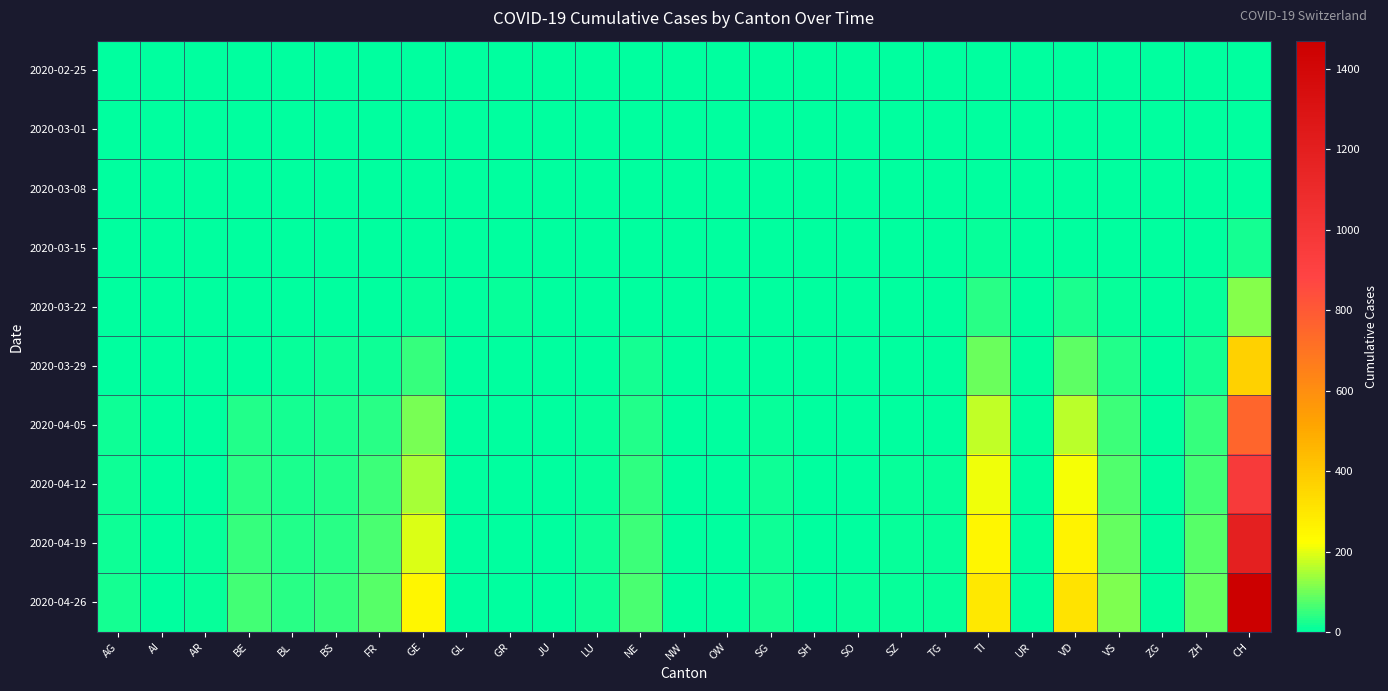

Reading right to left, list all the values displayed in this chart.

2020-02-25: CH=0	ZH=0	ZG=0	VS=0	VD=0	UR=0	TI=0	TG=0	SZ=0	SO=0	SH=0	SG=0	OW=0	NW=0	NE=0	LU=0	JU=0	GR=0	GL=0	GE=0	FR=0	BS=0	BL=0	BE=0	AR=0	AI=0	AG=0
2020-03-01: CH=0	ZH=0	ZG=0	VS=0	VD=0	UR=0	TI=0	TG=0	SZ=0	SO=0	SH=0	SG=0	OW=0	NW=0	NE=0	LU=0	JU=0	GR=0	GL=0	GE=0	FR=0	BS=0	BL=0	BE=0	AR=0	AI=0	AG=0
2020-03-08: CH=2	ZH=0	ZG=0	VS=0	VD=1	UR=0	TI=0	TG=0	SZ=0	SO=0	SH=0	SG=0	OW=0	NW=0	NE=0	LU=0	JU=0	GR=0	GL=0	GE=0	FR=0	BS=0	BL=1	BE=0	AR=0	AI=0	AG=0
2020-03-15: CH=21	ZH=1	ZG=0	VS=2	VD=5	UR=0	TI=6	TG=0	SZ=0	SO=0	SH=0	SG=0	OW=0	NW=0	NE=0	LU=0	JU=0	GR=0	GL=0	GE=4	FR=0	BS=0	BL=2	BE=0	AR=0	AI=0	AG=0
2020-03-22: CH=115	ZH=6	ZG=0	VS=11	VD=24	UR=0	TI=37	TG=0	SZ=0	SO=0	SH=0	SG=0	OW=0	NW=0	NE=4	LU=1	JU=0	GR=6	GL=0	GE=10	FR=3	BS=5	BL=3	BE=0	AR=0	AI=0	AG=1
2020-03-29: CH=373	ZH=22	ZG=1	VS=31	VD=81	UR=0	TI=93	TG=2	SZ=2	SO=2	SH=0	SG=5	OW=0	NW=0	NE=18	LU=5	JU=0	GR=0	GL=0	GE=49	FR=16	BS=15	BL=6	BE=2	AR=0	AI=0	AG=0
2020-04-05: CH=756	ZH=49	ZG=2	VS=55	VD=166	UR=1	TI=168	TG=5	SZ=5	SO=3	SH=1	SG=9	OW=0	NW=0	NE=32	LU=7	JU=0	GR=0	GL=2	GE=105	FR=38	BS=24	BL=19	BE=29	AR=3	AI=0	AG=12
2020-04-12: CH=965	ZH=61	ZG=3	VS=71	VD=215	UR=1	TI=210	TG=7	SZ=7	SO=4	SH=1	SG=12	OW=0	NW=0	NE=43	LU=10	JU=0	GR=0	GL=2	GE=148	FR=52	BS=32	BL=26	BE=38	AR=4	AI=0	AG=15
2020-04-19: CH=1193	ZH=75	ZG=4	VS=88	VD=262	UR=1	TI=252	TG=9	SZ=9	SO=5	SH=1	SG=14	OW=0	NW=0	NE=55	LU=13	JU=0	GR=0	GL=3	GE=195	FR=65	BS=40	BL=32	BE=48	AR=6	AI=0	AG=17
2020-04-26: CH=1470	ZH=90	ZG=5	VS=110	VD=315	UR=1	TI=296	TG=11	SZ=11	SO=6	SH=2	SG=18	OW=1	NW=0	NE=68	LU=17	JU=0	GR=0	GL=4	GE=248	FR=80	BS=50	BL=40	BE=60	AR=8	AI=0	AG=19